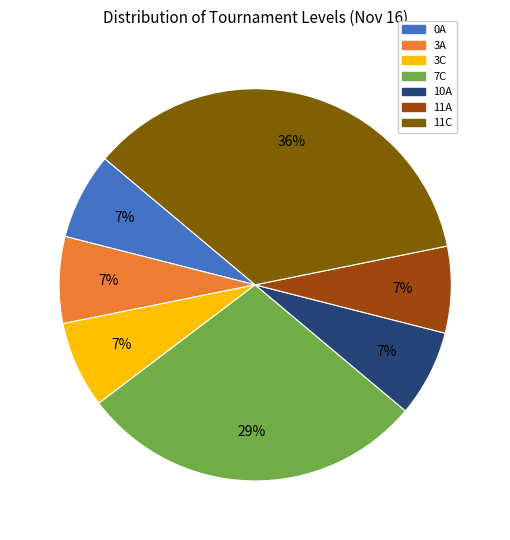

Does any single category account for the majority?

No